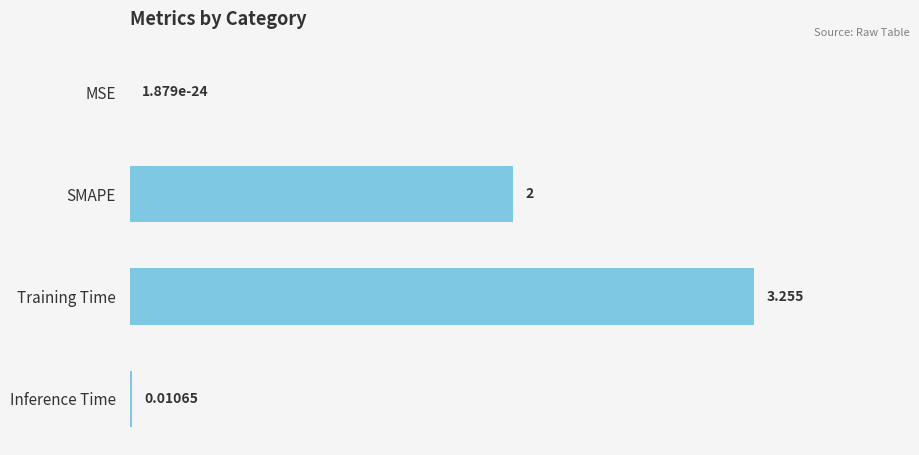

At which label is the value closest to 1?

Inference Time